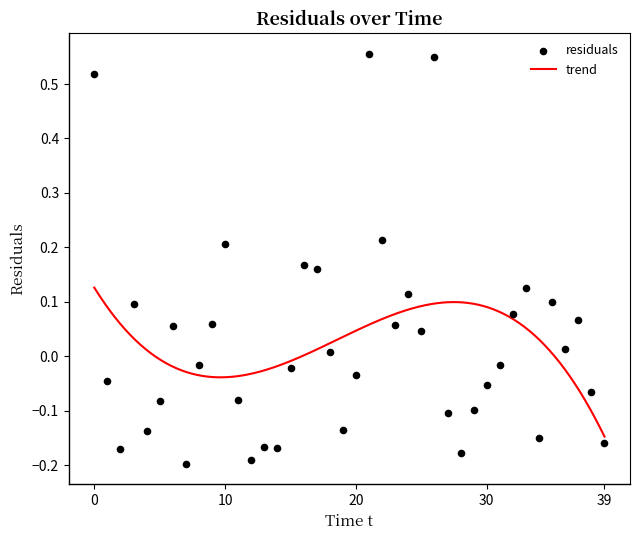

Between 28 and 36, which is larger?

36